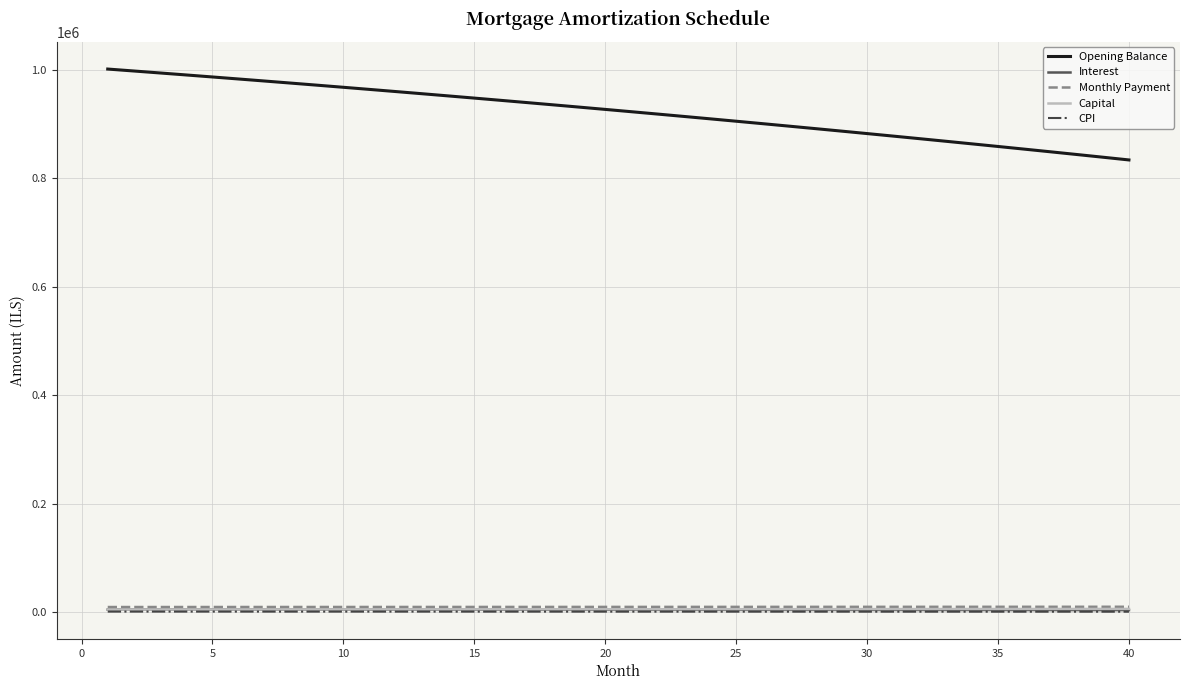

Which series has the largest total across all categories?

Opening Balance